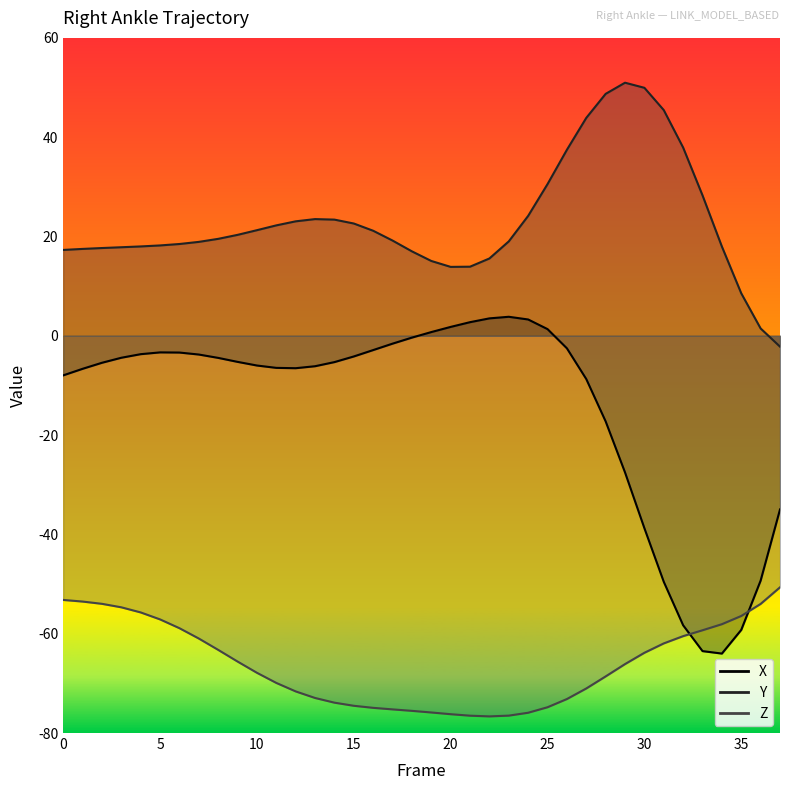

How many data points in X are above -5?

18